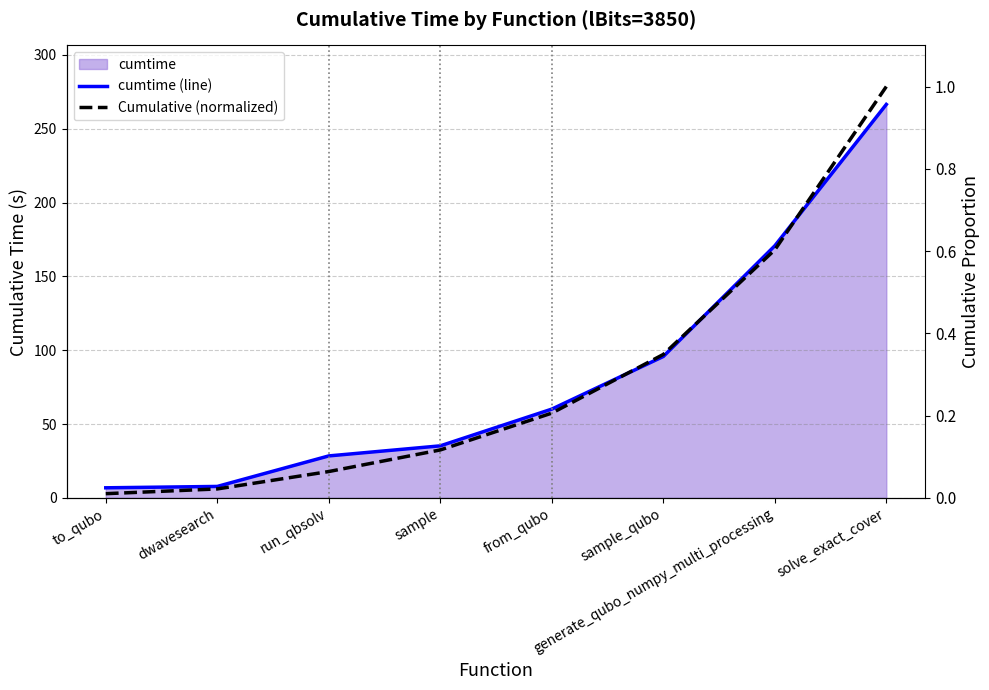

At which label does Cumulative (normalized) reach its peak?

solve_exact_cover